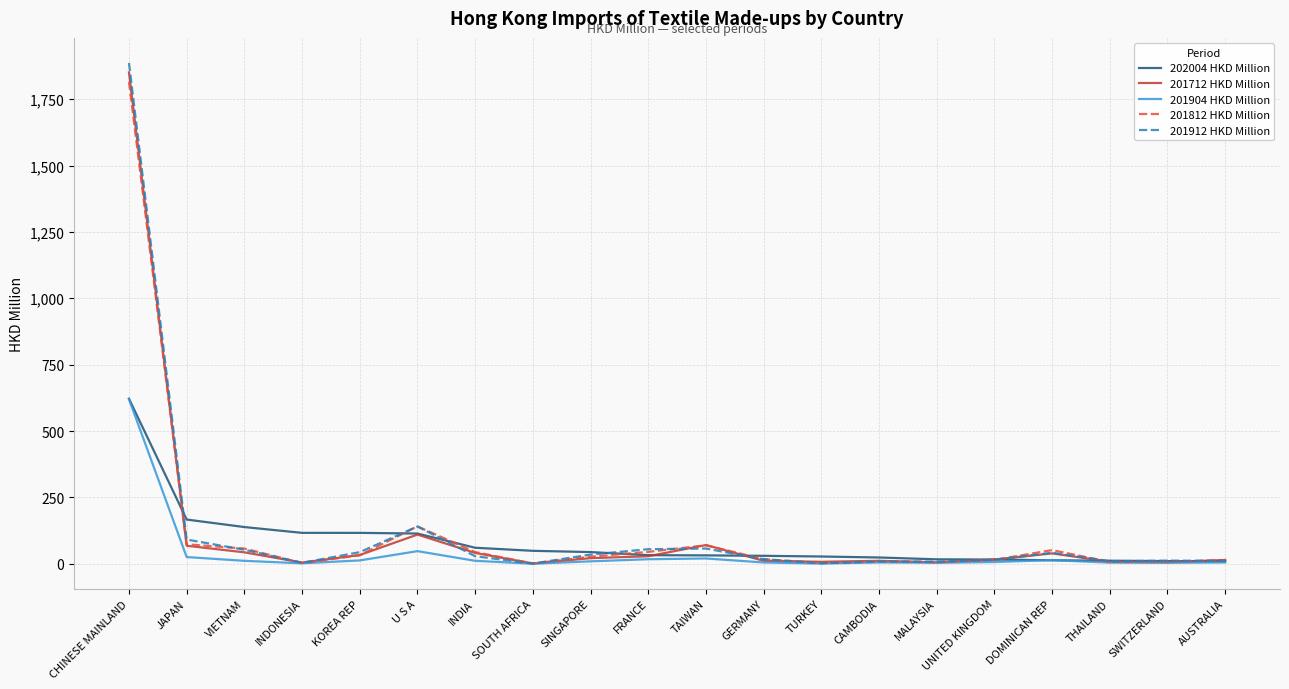

What position from the left is CHINESE MAINLAND?

1